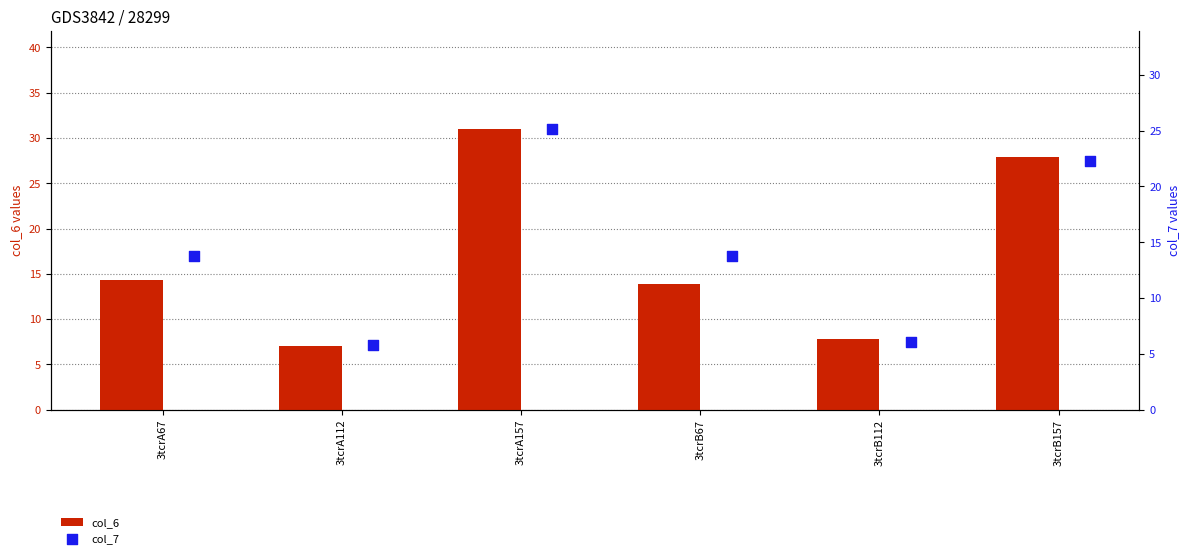

What are all the series names shown in the legend?

col_6, col_7